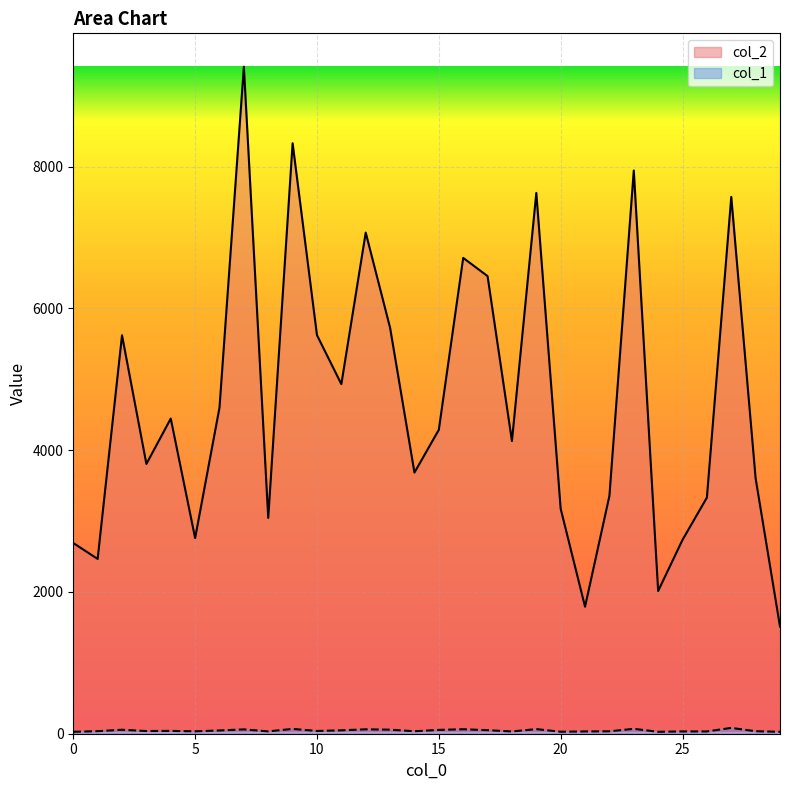

At which category is the sum across all series the highest?

7